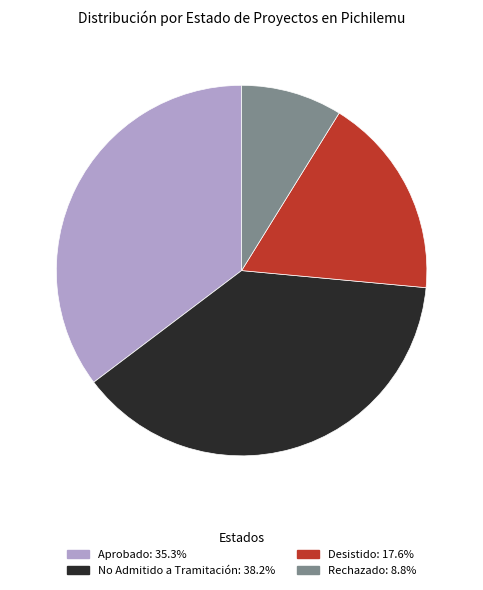

Count the number of slices in the pie.

4